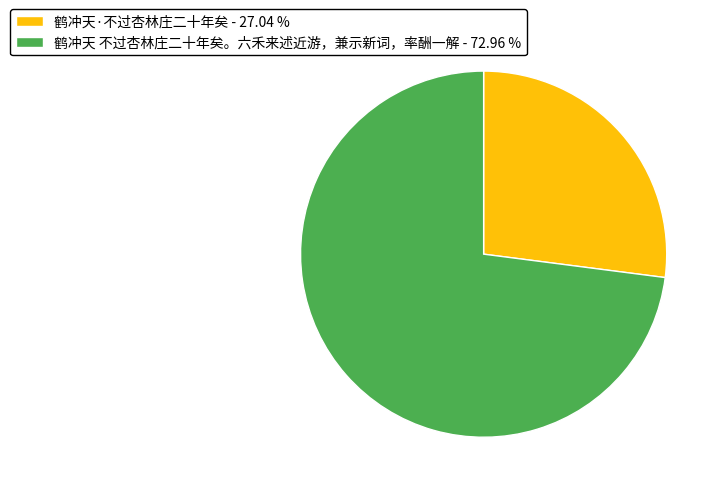

Does any single category account for the majority?

Yes